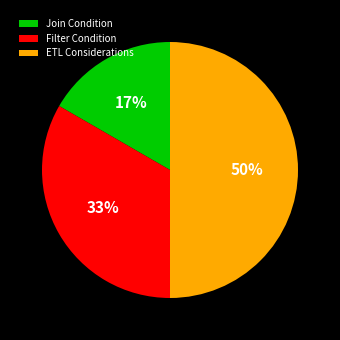

What is the ratio of the value at Filter Condition to the value at ETL Considerations?

0.7